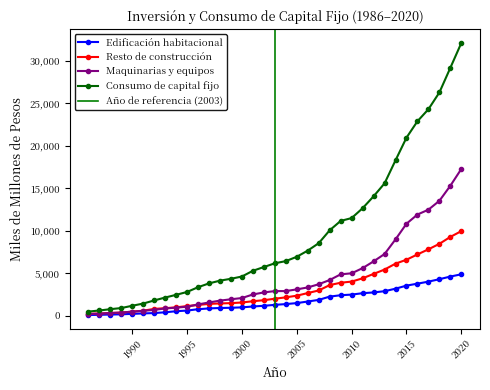

What is the maximum value shown in the chart?

32134